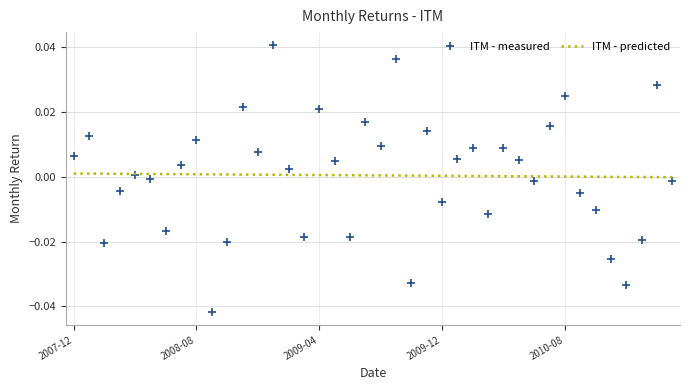

Which series has the largest range (max minus min)?

ITM - measured